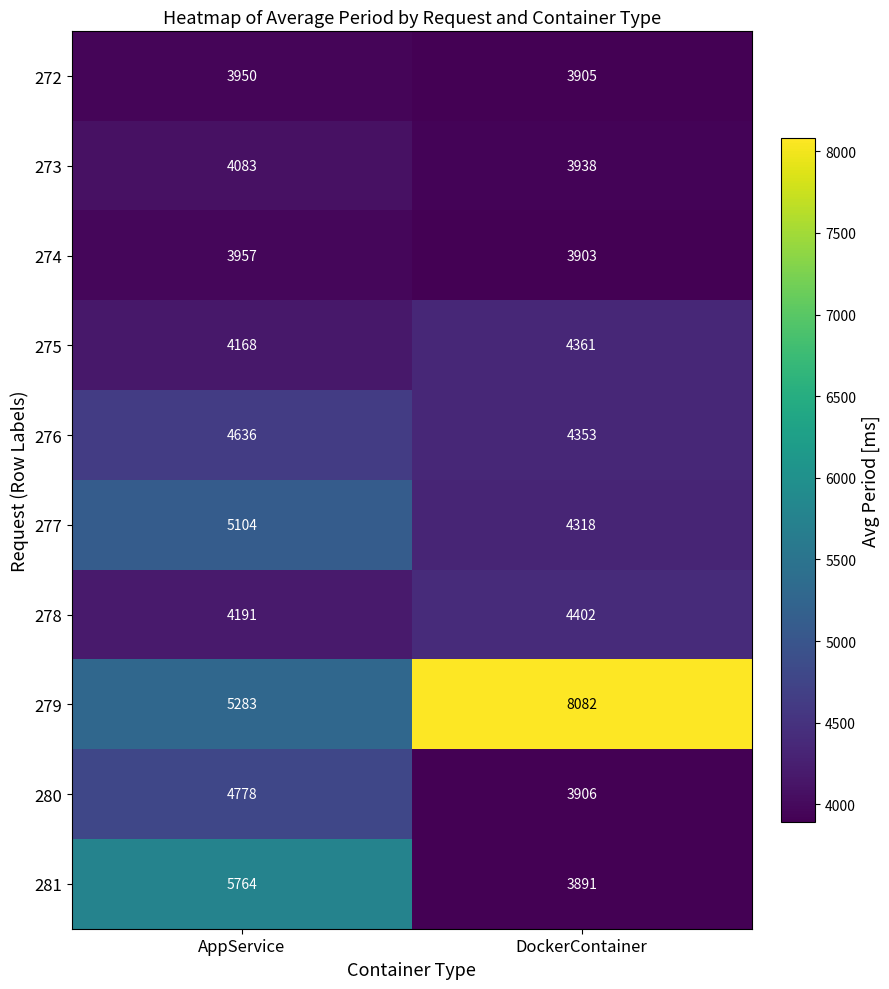

What is the sum of the 275 values at AppService and DockerContainer?

8529